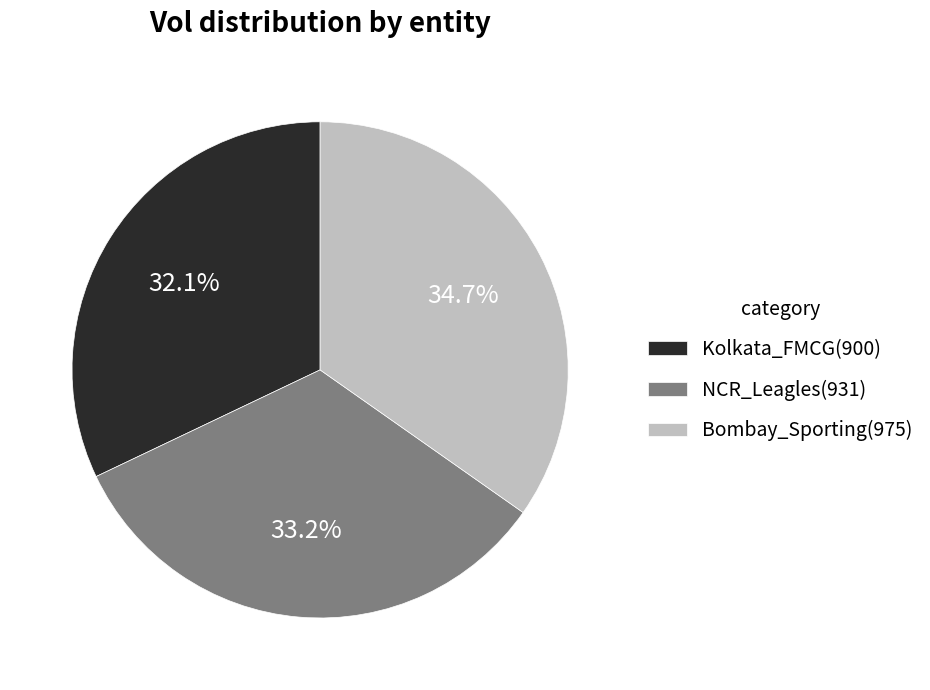

Is there a majority slice in this chart?

No